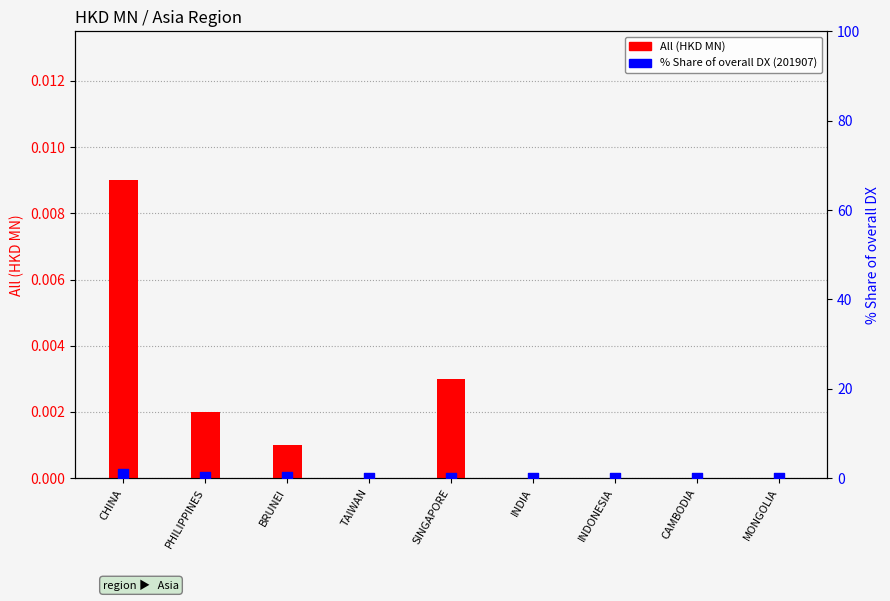

Which series reaches the maximum Y coordinate?

% Share of overall DX (201907)